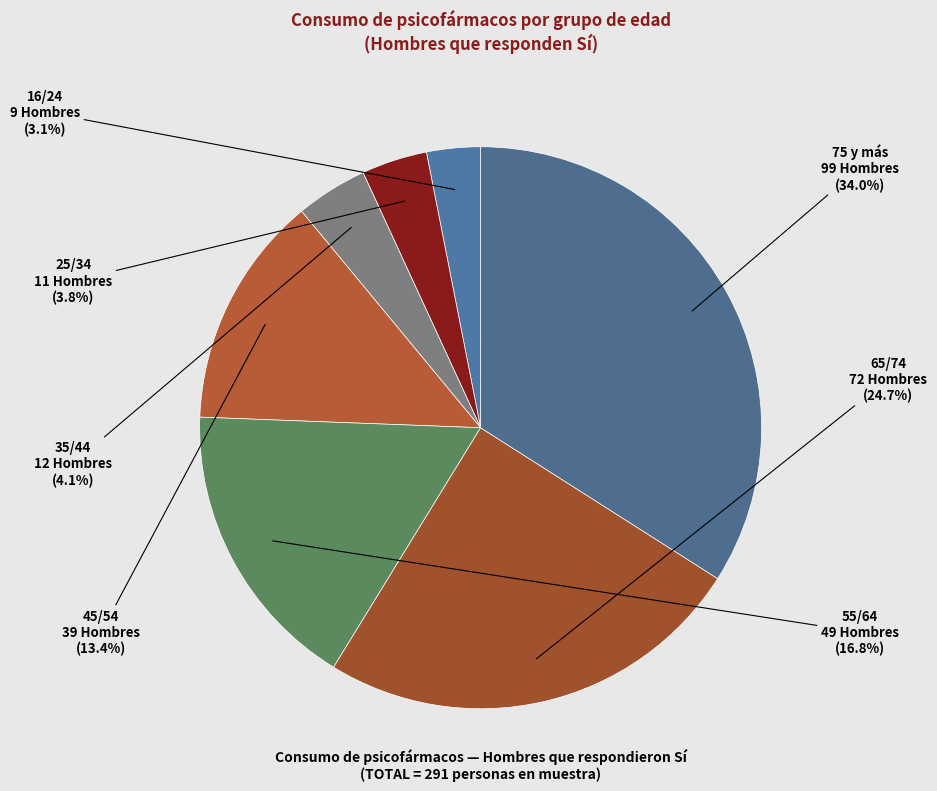

To the nearest percent, what percentage of the pie is 75 y más?

34%